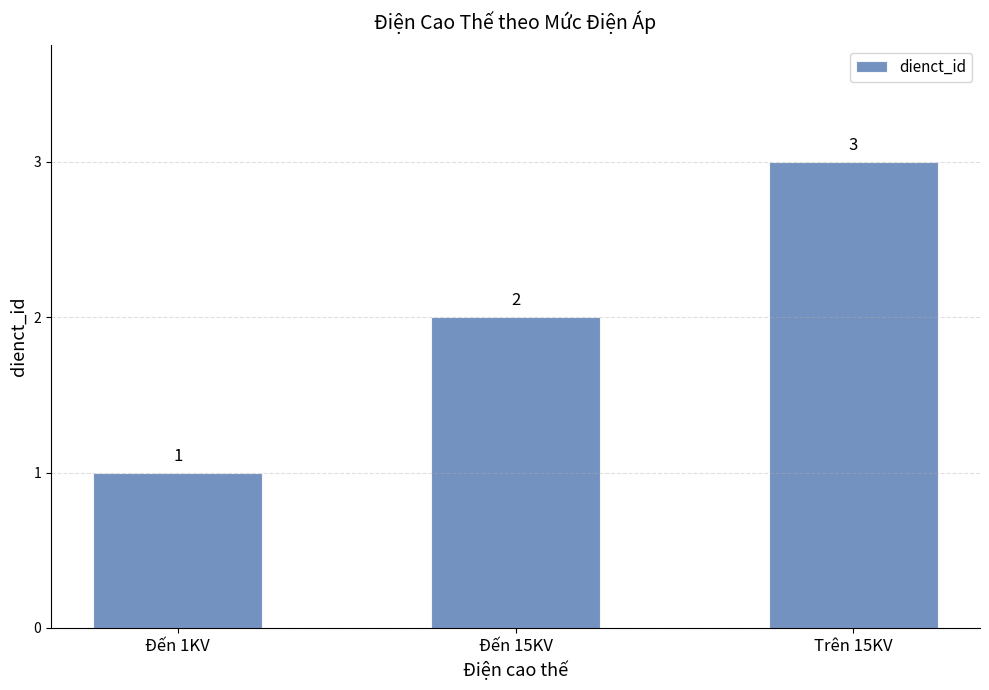

What is the sum of all values?

6